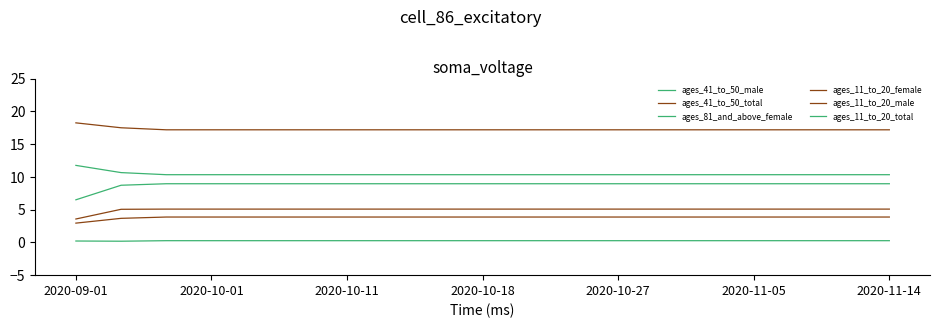

Does the chart have visible grid lines?

No